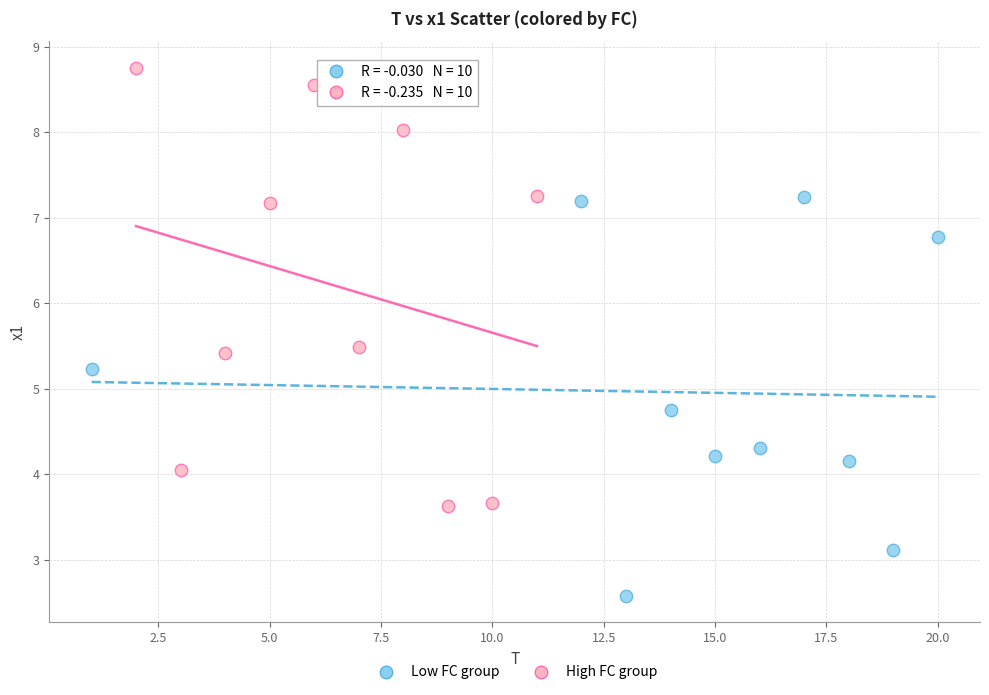

What are all the series names shown in the legend?

Low FC group, High FC group